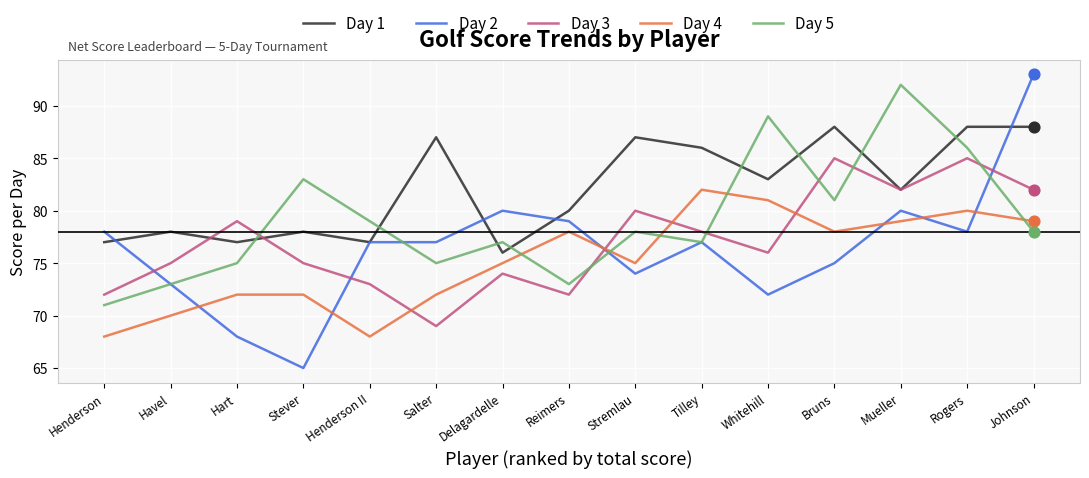

What are all the series names shown in the legend?

Day 1, Day 2, Day 3, Day 4, Day 5